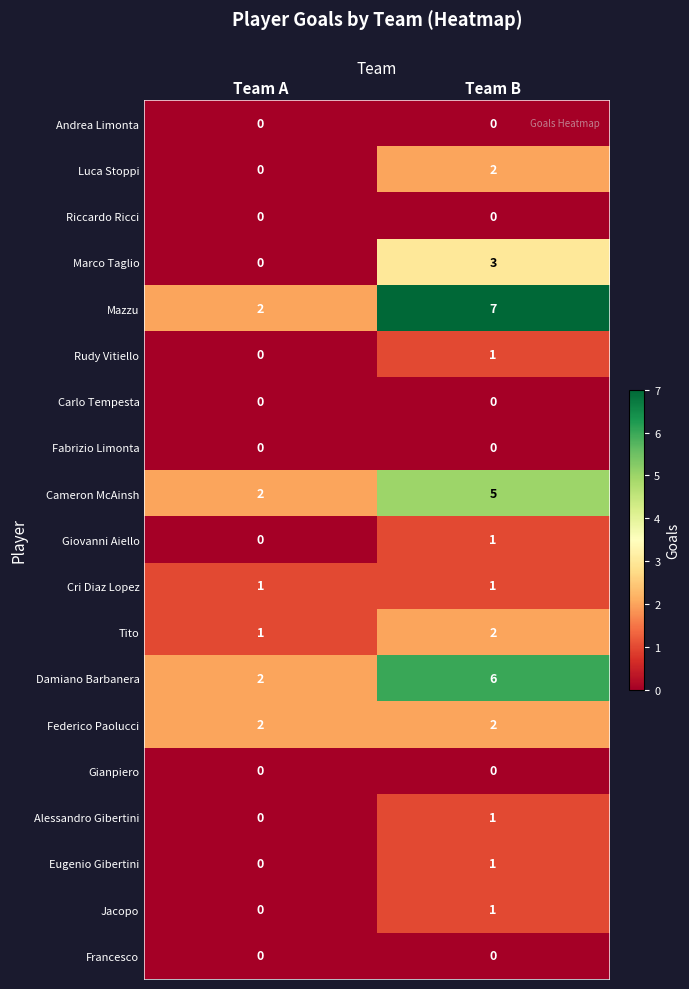

What is the spread (max minus min) of values at Team A?

2